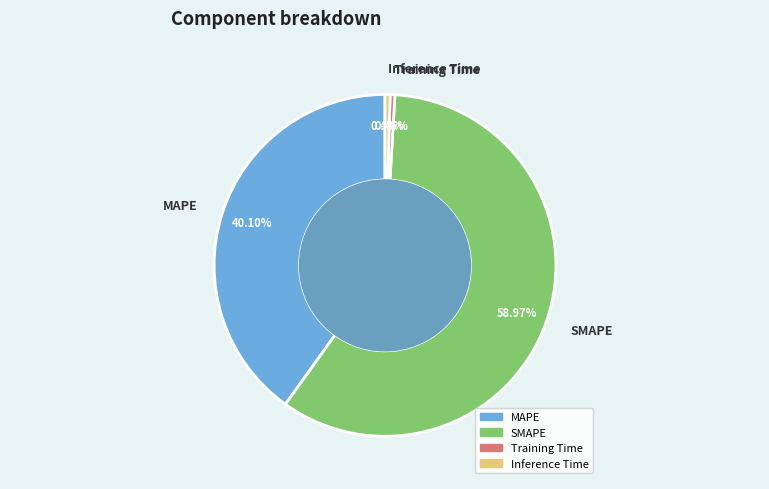

Is there a majority slice in this chart?

Yes